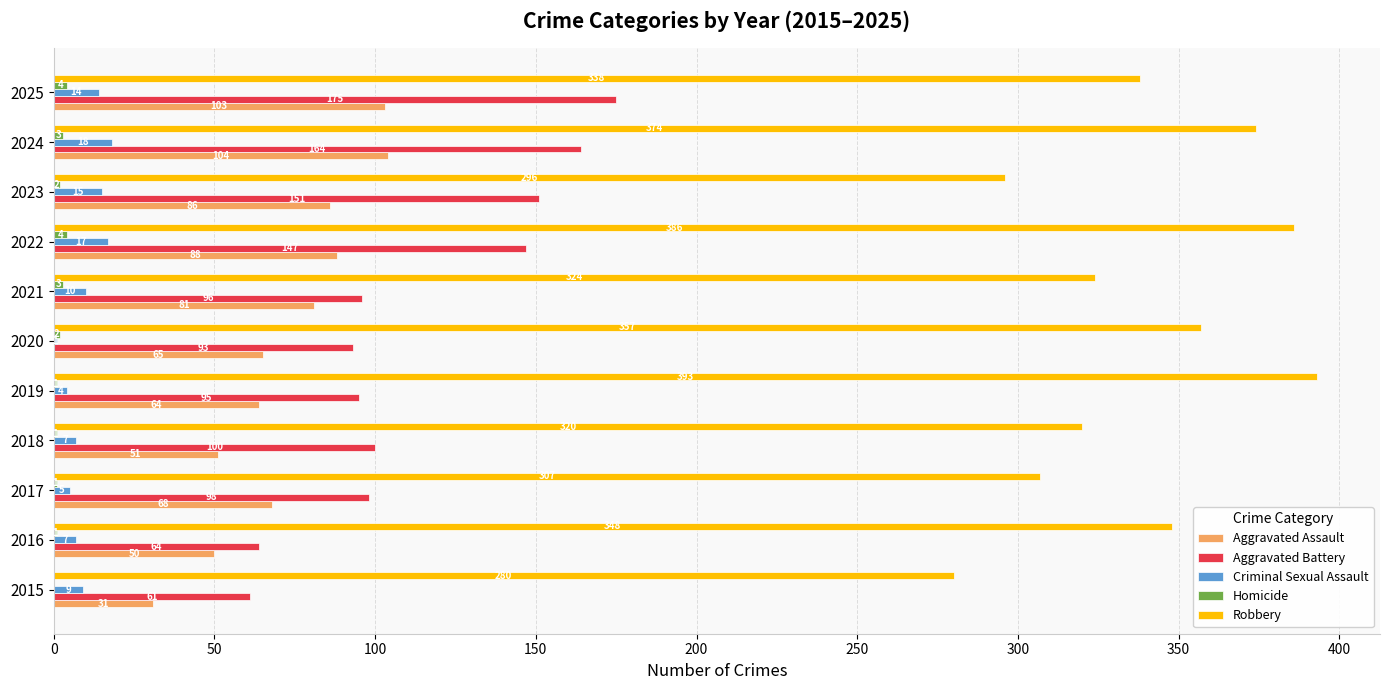

The value of Aggravated Battery at 2016 is 64. True or false?

True